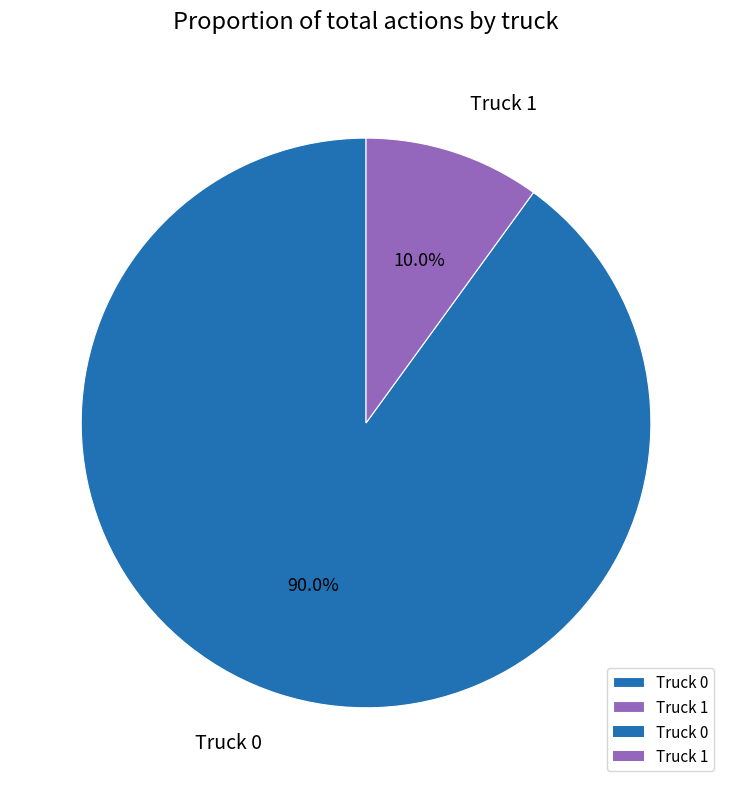

Which slice represents more than half of the pie?

Truck 0